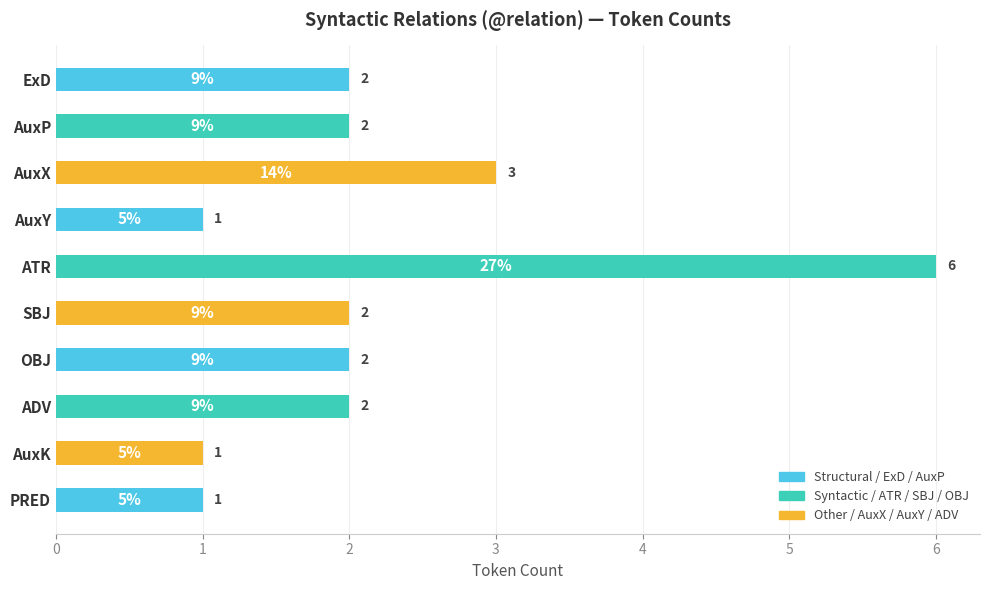

How many categories are shown in the chart?

10